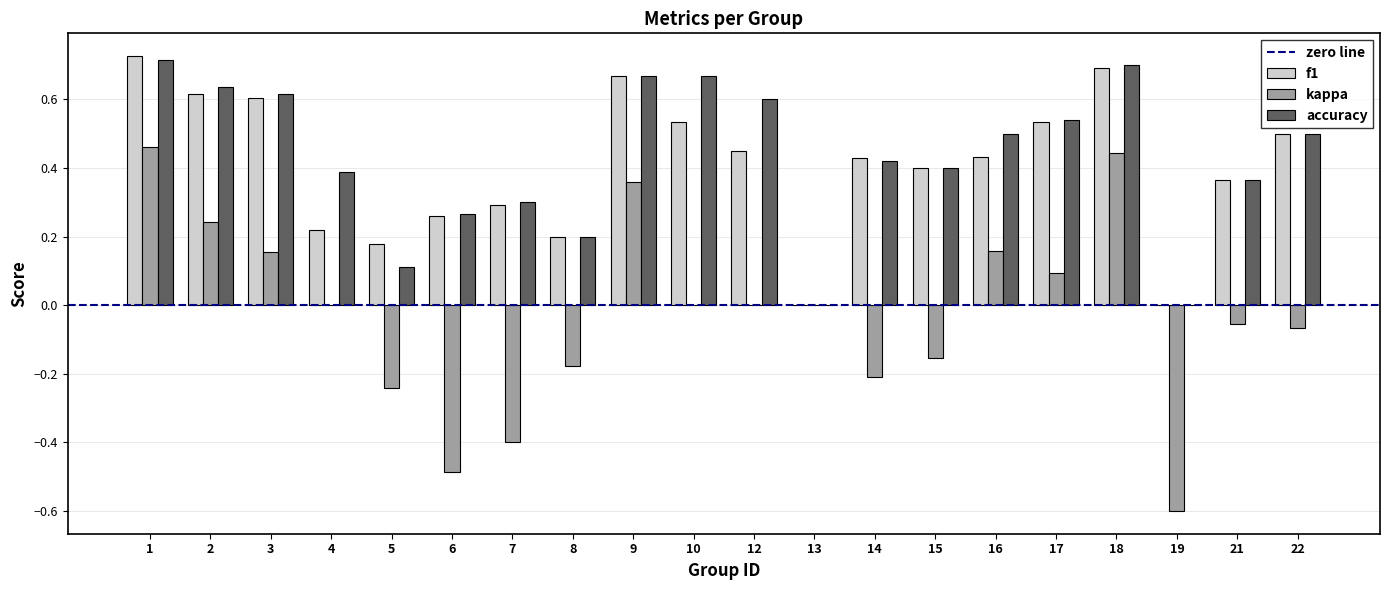

How many data points does each series have?

20